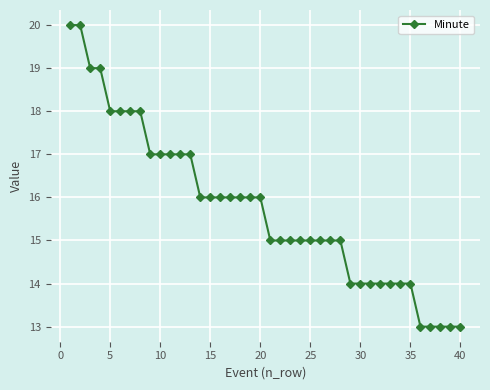

What is the average value?

16